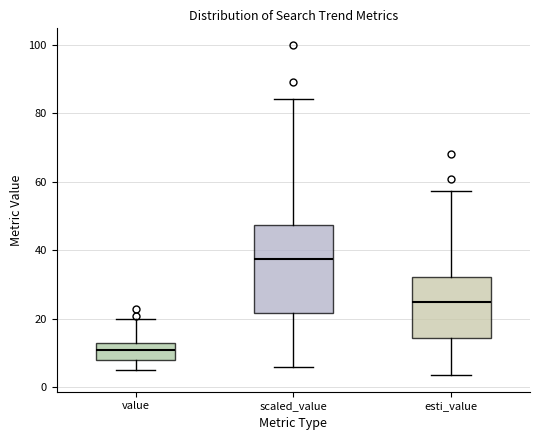

Where does the upper whisker of the box for value end on the y-axis? The values are not printed on the chart, so give them approximately, as read against the axis.

20